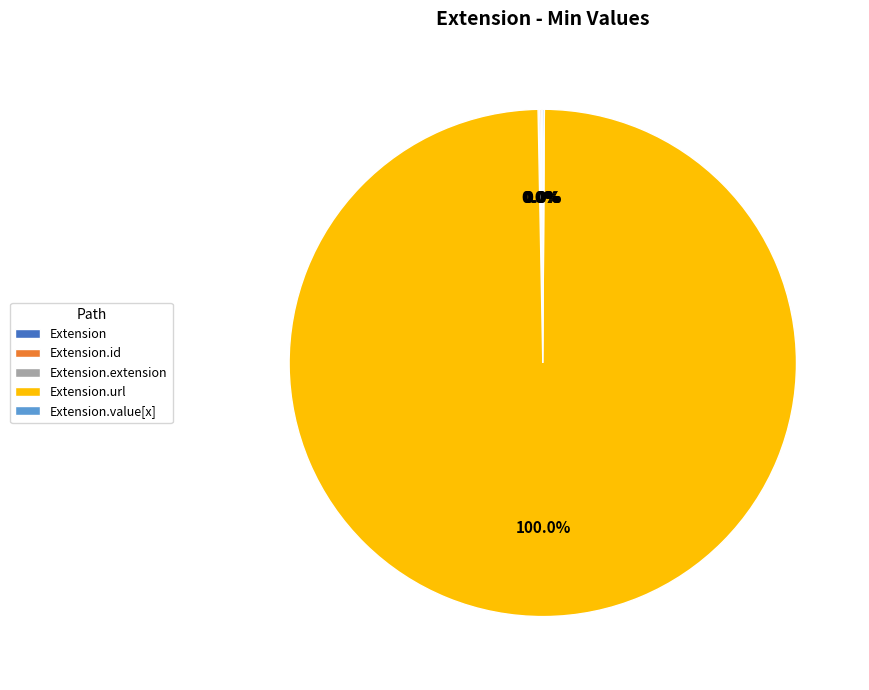

Count the number of slices in the pie.

5